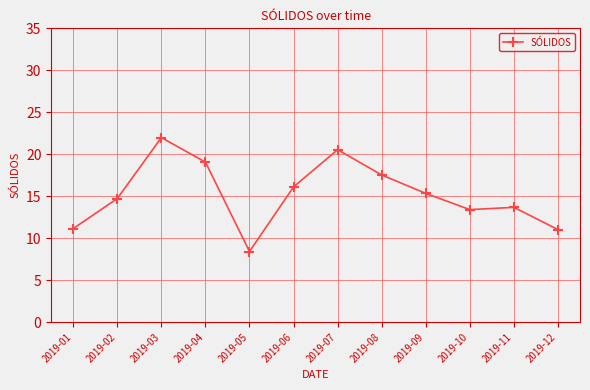

What is the difference between the second highest and minimum values?

12.1